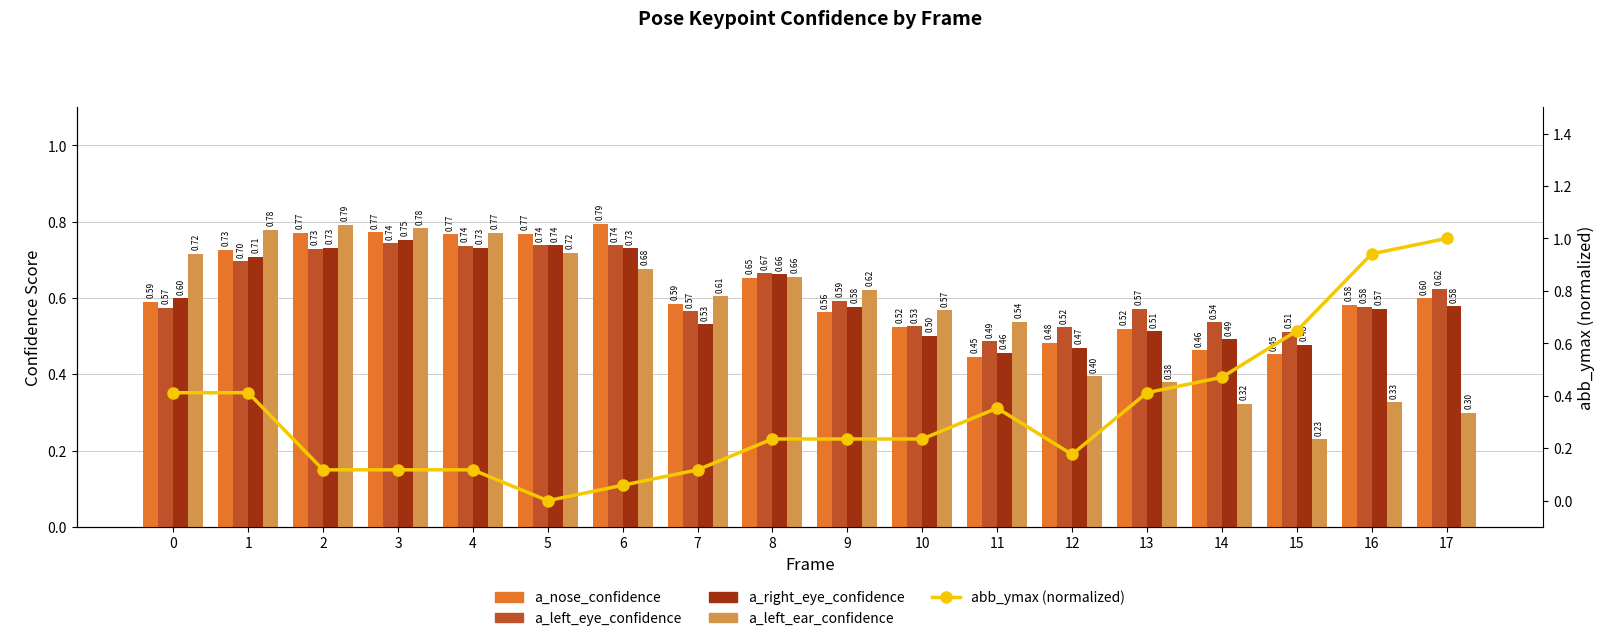

Which has a higher value, 16 or 7?

7